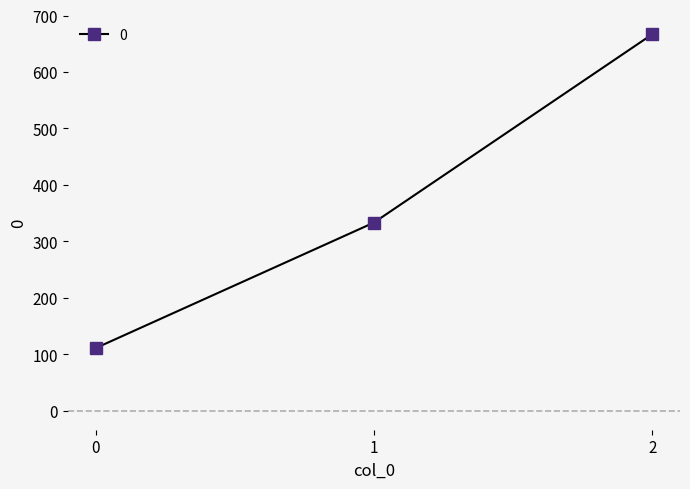

What is the greatest value displayed?

666.7